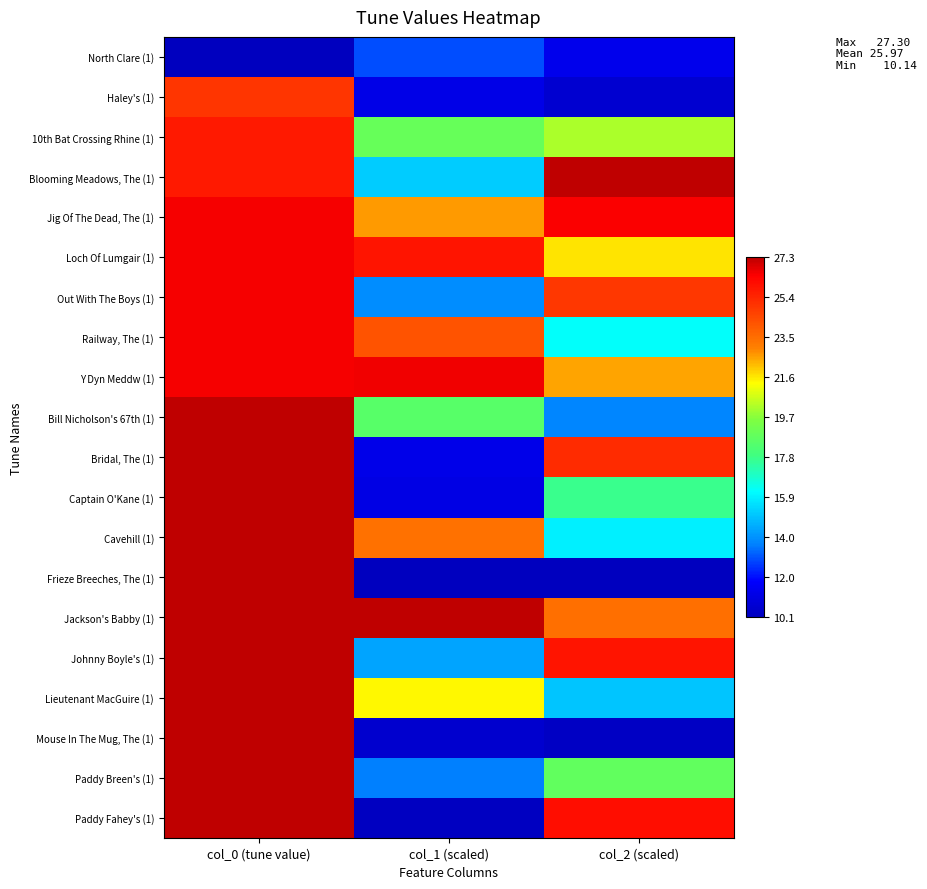

Count the number of categories in the chart.

3